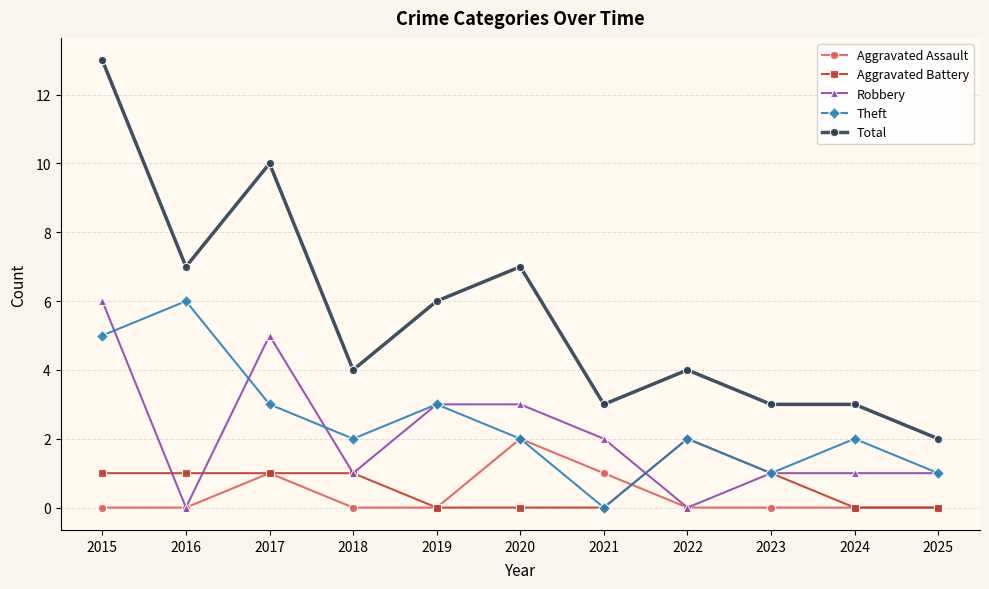

Where do Theft and Robbery first cross each other?

2015 and 2016